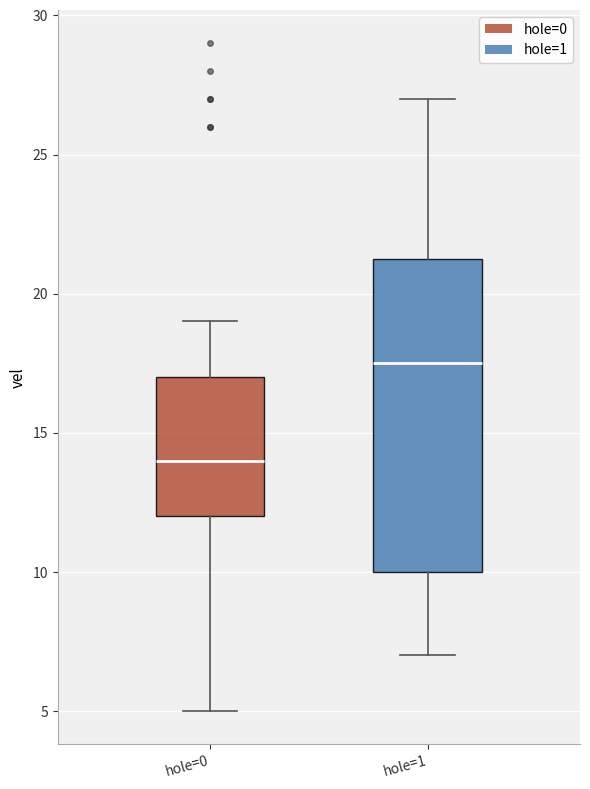

Reading left to right, transcribe this box plot: for each box, give where its median line is, the range the box spans, and where its two whiskers end, as read against the y-axis. The values are not printed on the chart, so give them approximately, as read against the axis.

hole=0: median 14.0, box 12.0 to 17.0, whiskers 5.0 to 19.0
hole=1: median 17.5, box 10.0 to 21.5, whiskers 7.0 to 27.0